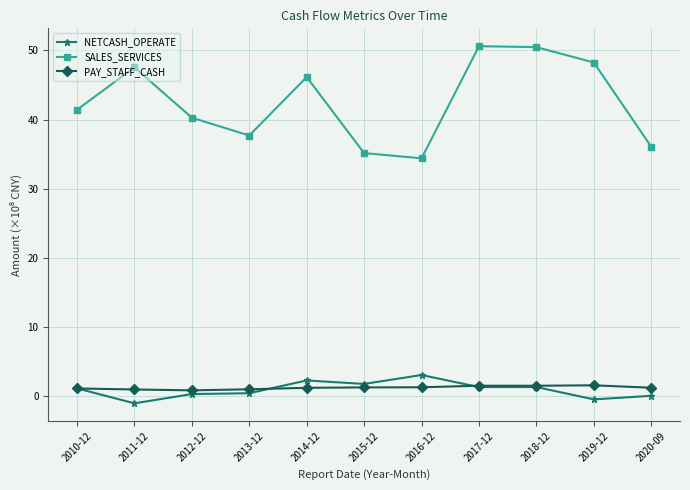

At which label is SALES_SERVICES closest to 42?

2010-12